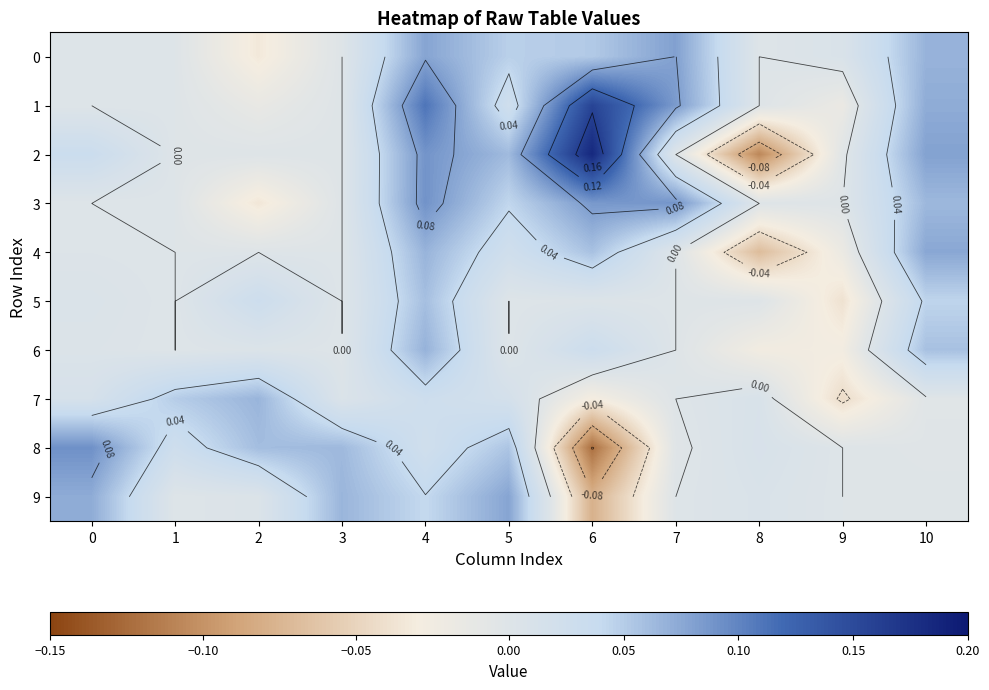

Is the value of 4 at 9 greater than the value of 1 at 1?

No